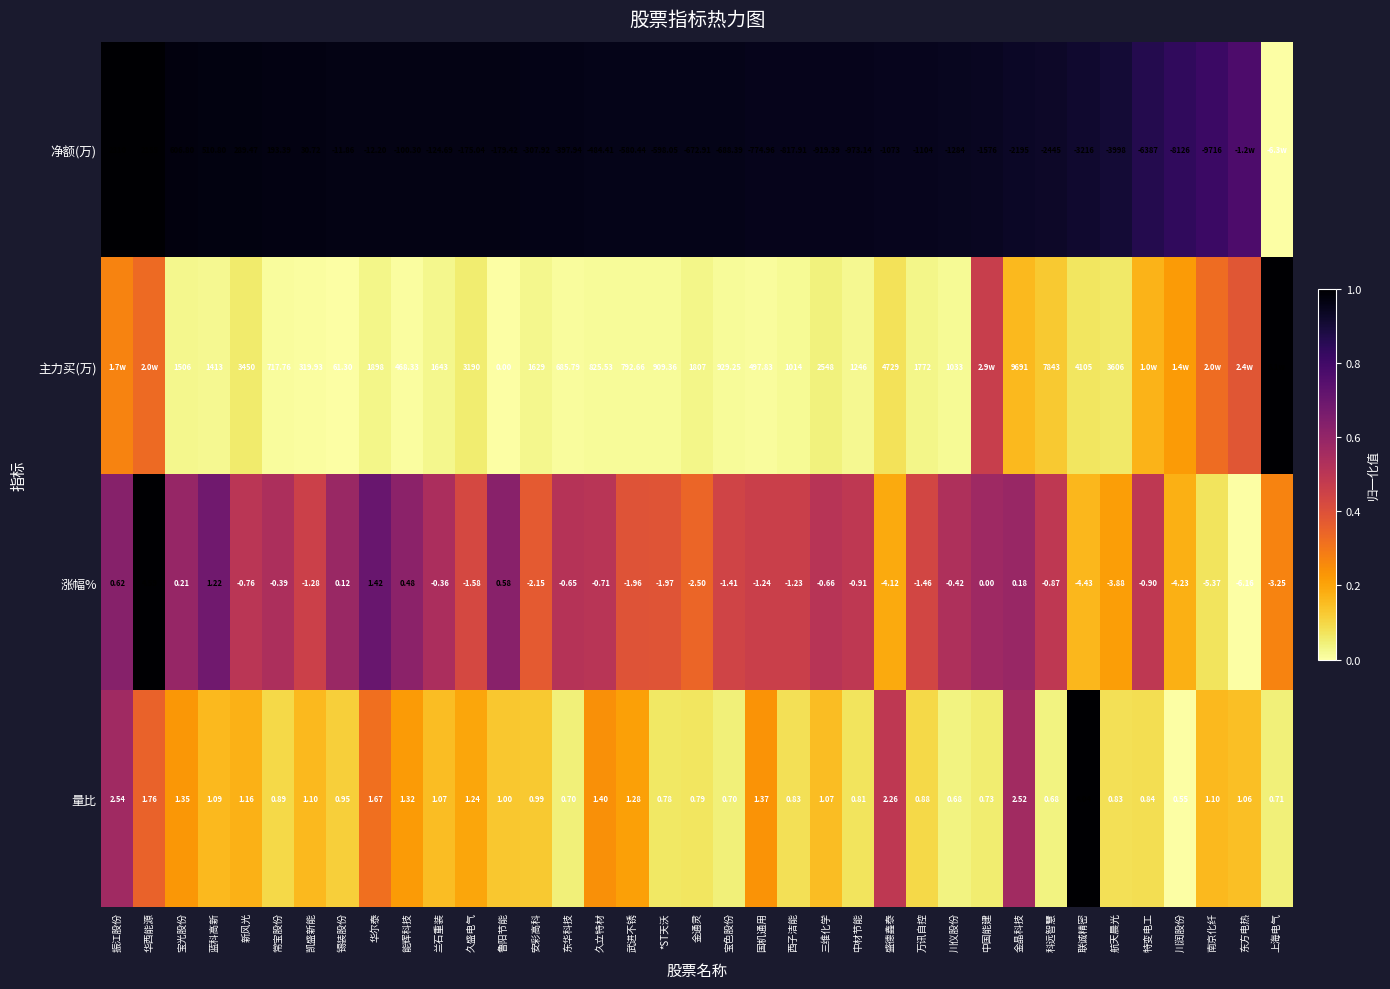

Between 能辉科技 and 久立特材, which series saw the biggest shift?

净额(万)